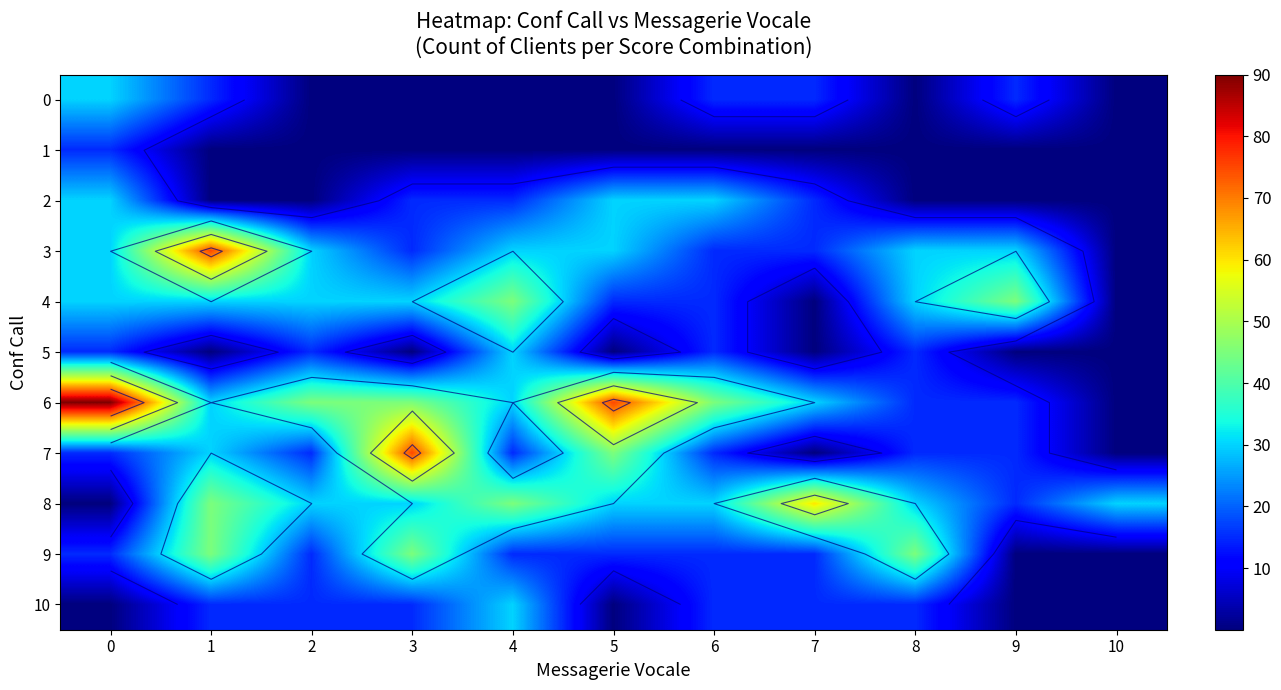

Is the value of 10 at 5 greater than the value of 0 at 4?

No